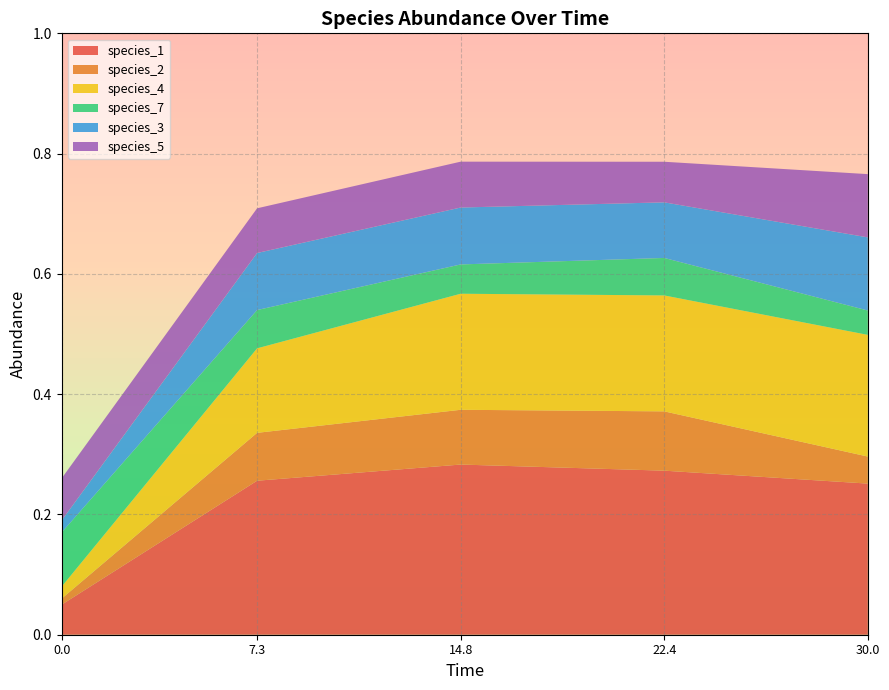

Reading right to left, what are all the values shown in this chart?

species_1: 0.3	0.3	0.3	0.3	0.1
species_2: 0.0	0.1	0.1	0.1	0.0
species_4: 0.2	0.2	0.2	0.1	0.0
species_7: 0.0	0.1	0.0	0.1	0.1
species_3: 0.1	0.1	0.1	0.1	0.0
species_5: 0.1	0.1	0.1	0.1	0.1